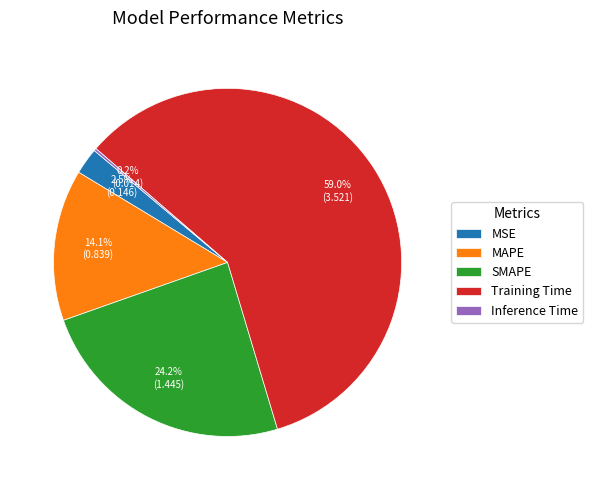

Which category accounts for the majority?

Training Time